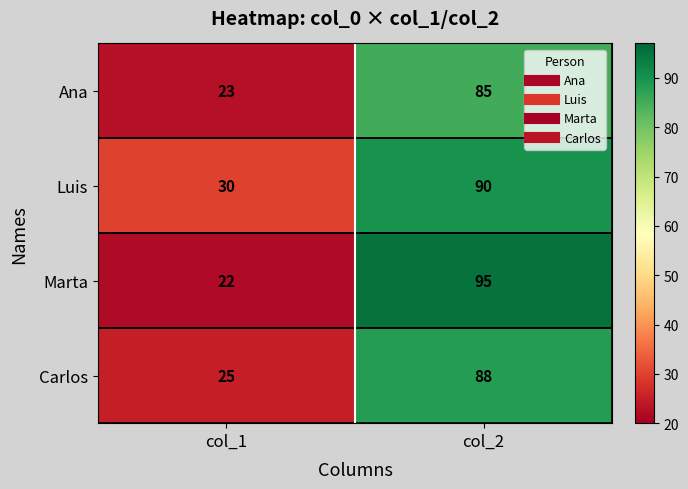

How many data points in Carlos are less than 88?

1